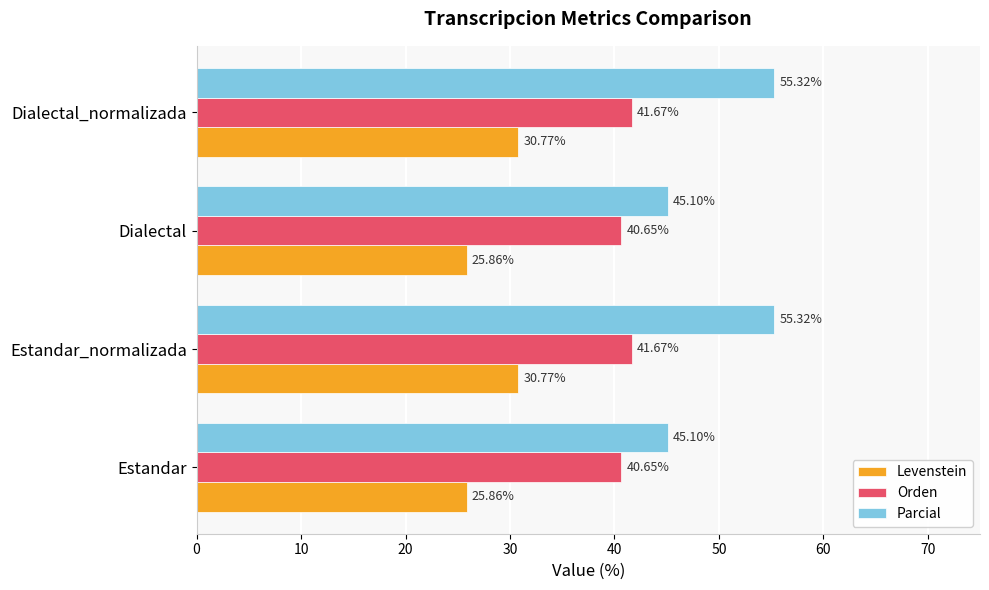

Which series has the widest spread of values?

Parcial